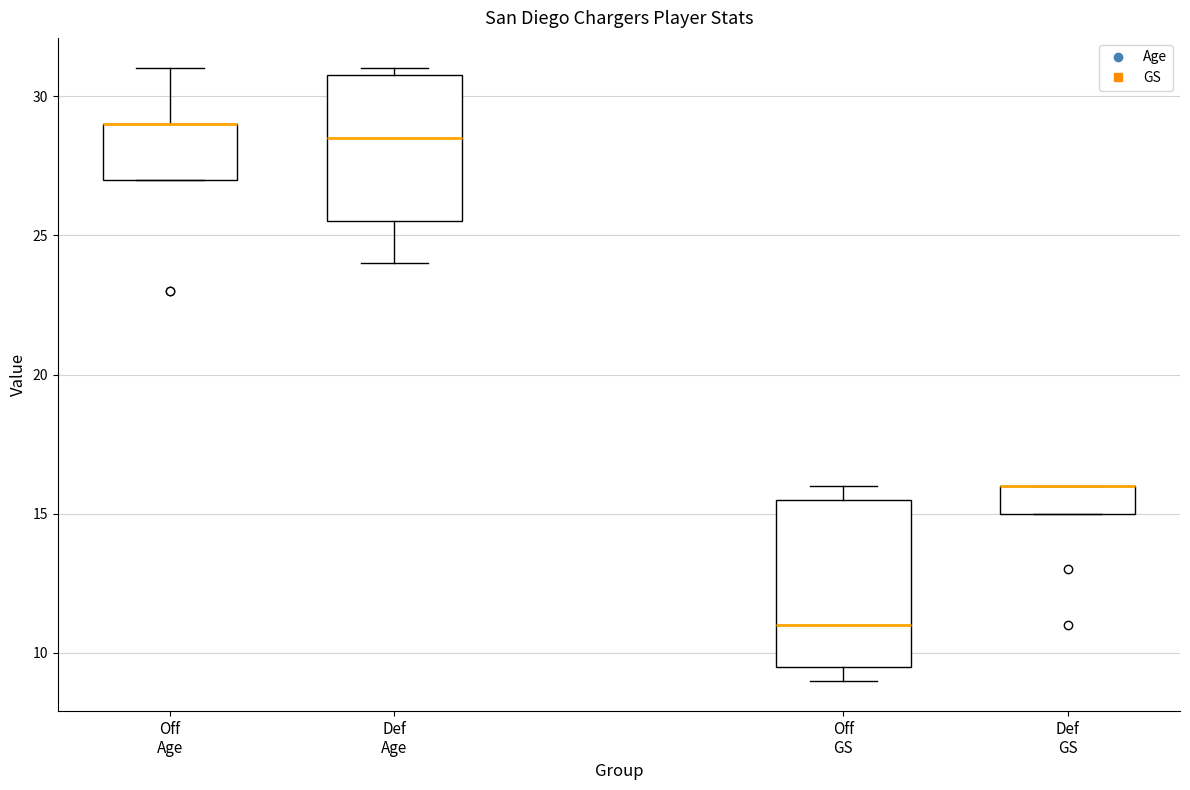

Comparing the boxes themselves (not the whiskers), which one is the tallest?

Off GS